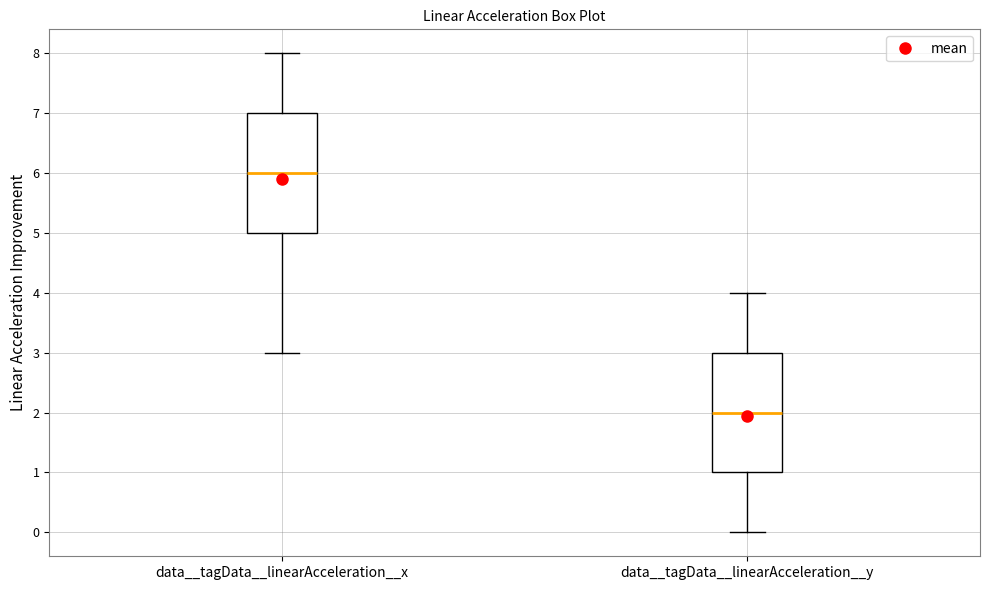

Reading left to right, transcribe this box plot: for each box, give where its median line is, the range the box spans, and where its two whiskers end, as read against the y-axis. The values are not printed on the chart, so give them approximately, as read against the axis.

data__tagData__linearAcceleration__x: median 6, box 5 to 7, whiskers 3 to 8
data__tagData__linearAcceleration__y: median 2, box 1 to 3, whiskers 0 to 4